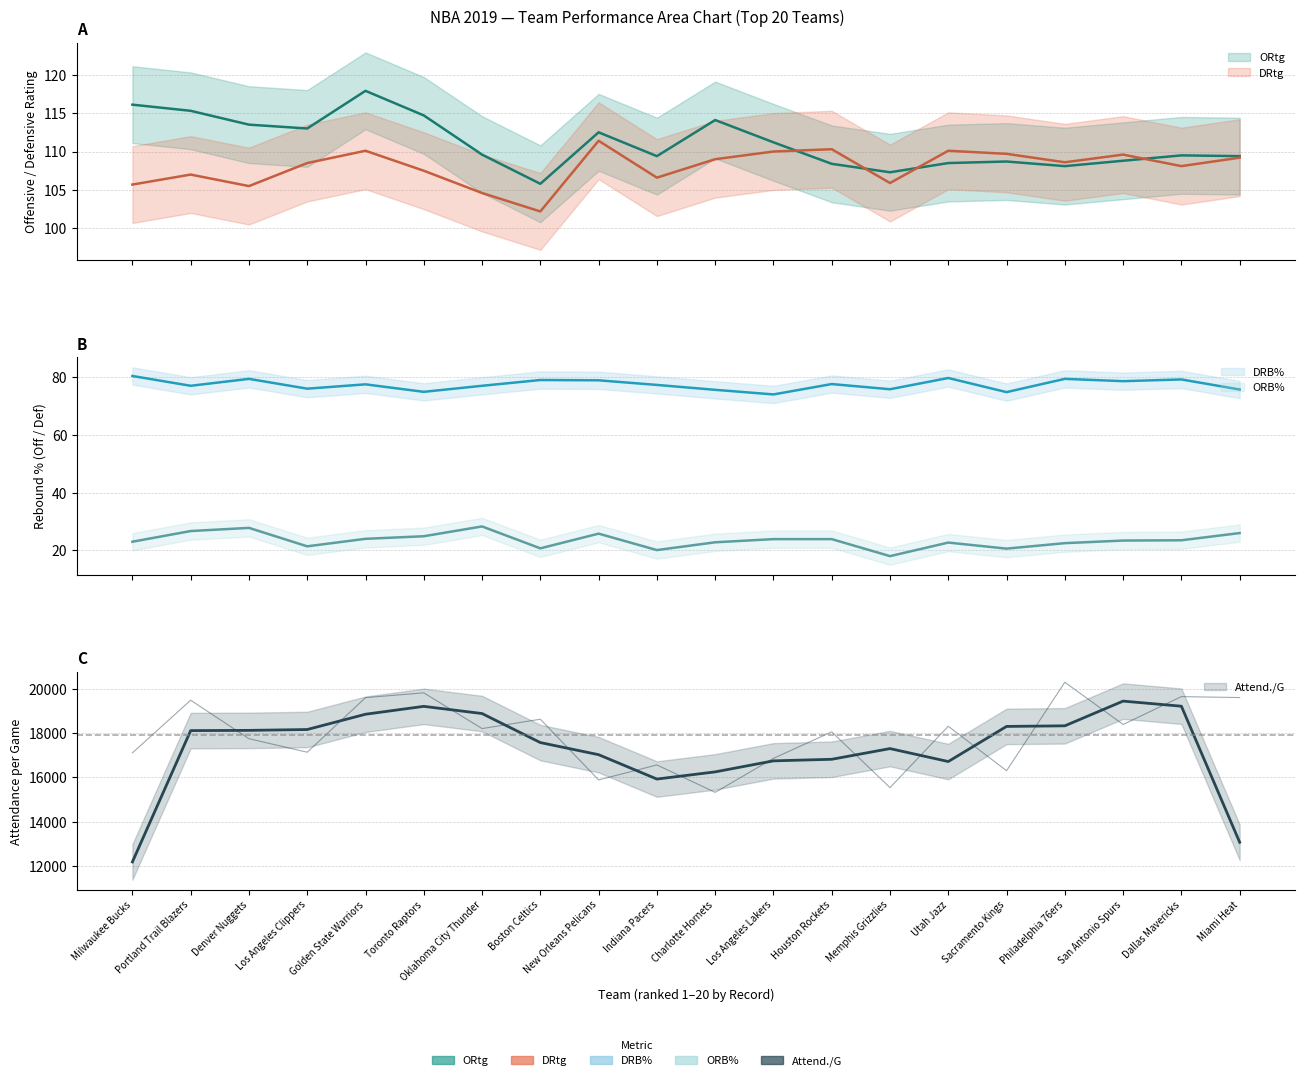

What is the sum of all DRB% values?

1549.8